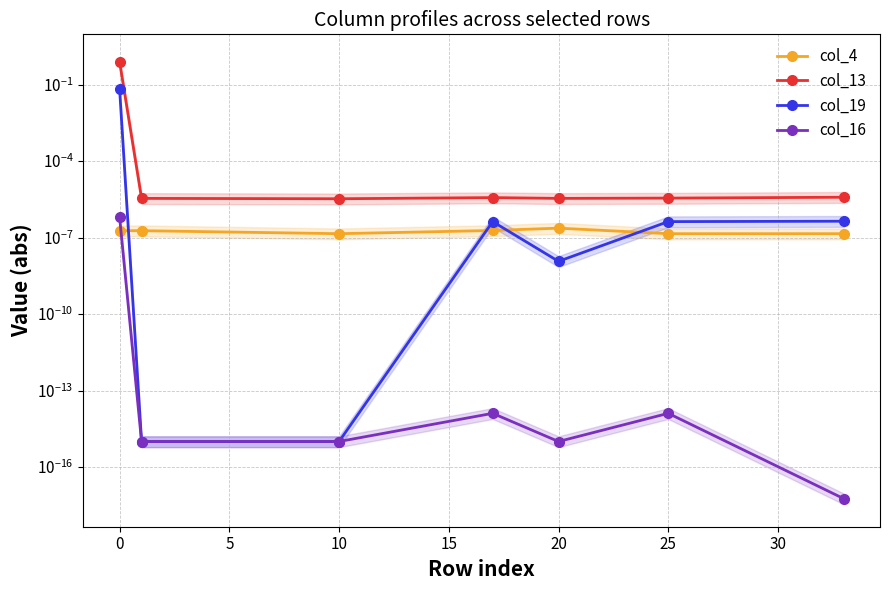

Count the number of data series in this chart.

4